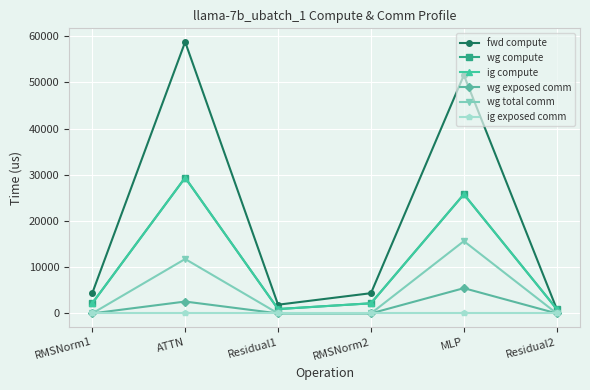

What is the difference between the highest and lowest values at Residual2?

942.1